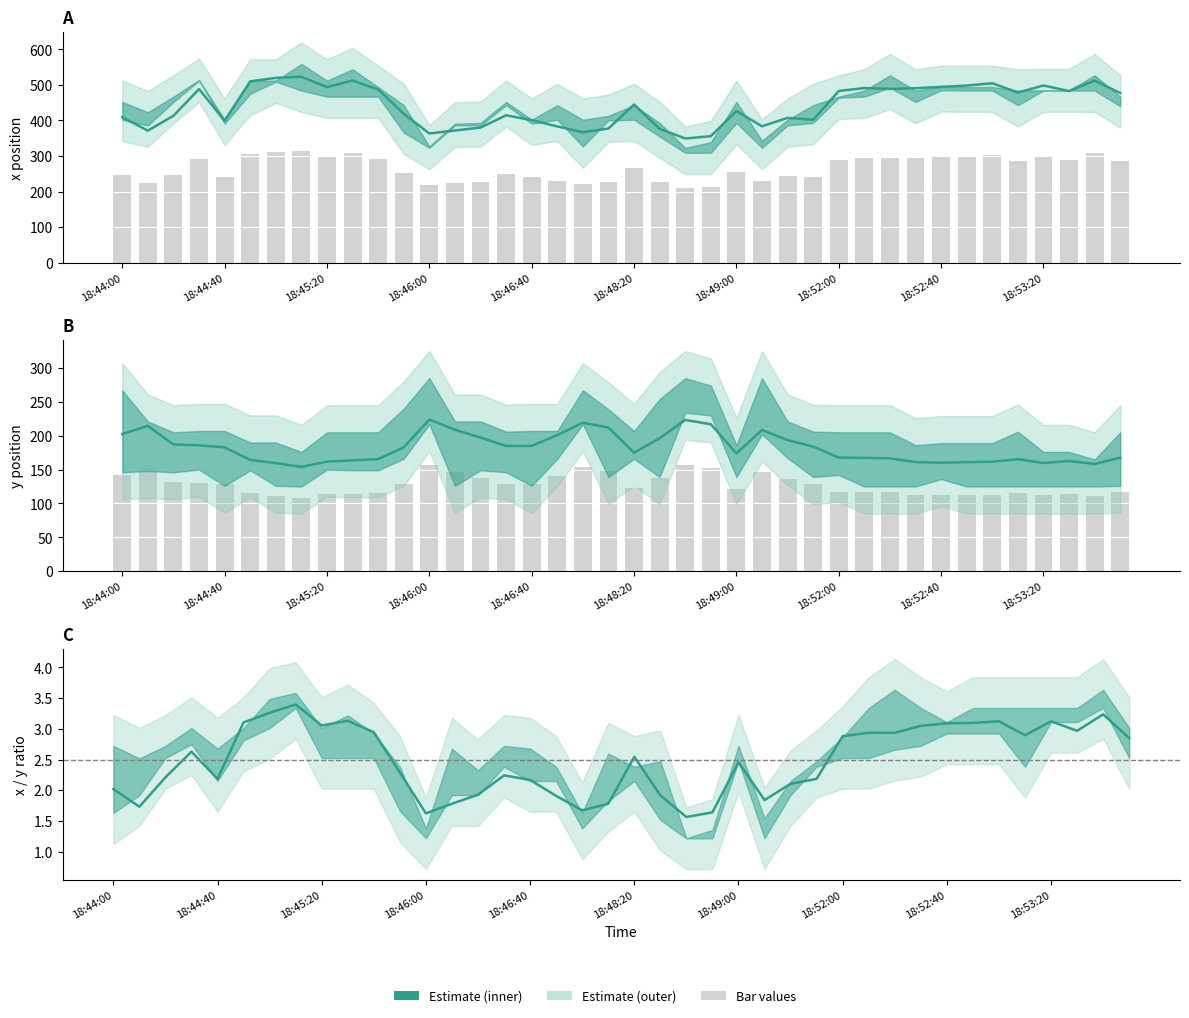

What is the average value of the x series?

441.2